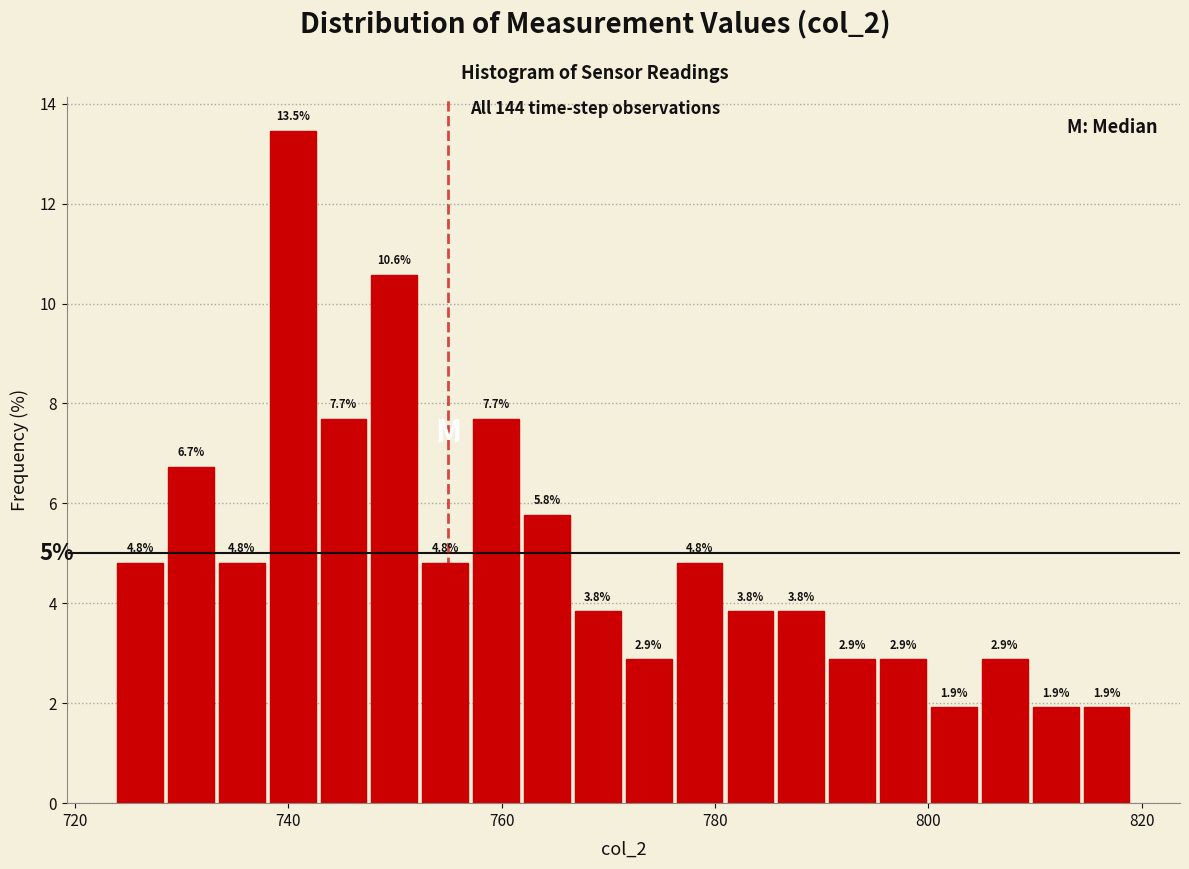

Around what value on the x-axis is the tallest bar? Give the approximate position of its centre, as read against the axis.

740